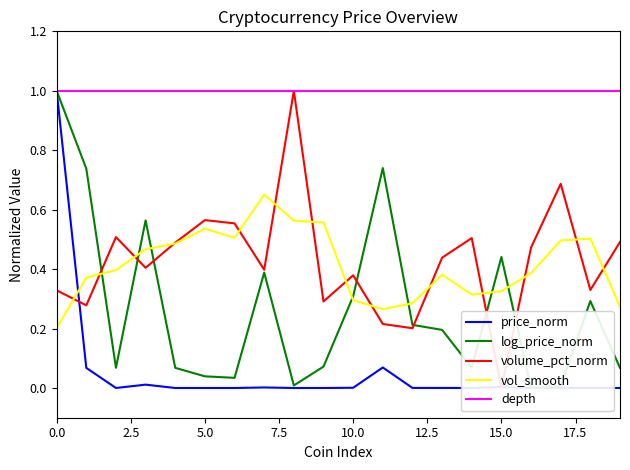

Reading left to right, transcribe all the data shown in this chart.

price_norm: 1.0	0.1	0.0	0.0	0.0	0.0	0.0	0.0	0.0	0.0	0.0	0.1	0.0	0.0	0.0	0.0	0.0	0.0	0.0	0.0
log_price_norm: 1.0	0.7	0.1	0.6	0.1	0.0	0.0	0.4	0.0	0.1	0.3	0.7	0.2	0.2	0.1	0.4	0.0	0.0	0.3	0.1
volume_pct_norm: 0.3	0.3	0.5	0.4	0.5	0.6	0.6	0.4	1.0	0.3	0.4	0.2	0.2	0.4	0.5	0.0	0.5	0.7	0.3	0.5
vol_smooth: 0.2	0.4	0.4	0.5	0.5	0.5	0.5	0.7	0.6	0.6	0.3	0.3	0.3	0.4	0.3	0.3	0.4	0.5	0.5	0.3
depth: 1.0	1.0	1.0	1.0	1.0	1.0	1.0	1.0	1.0	1.0	1.0	1.0	1.0	1.0	1.0	1.0	1.0	1.0	1.0	1.0